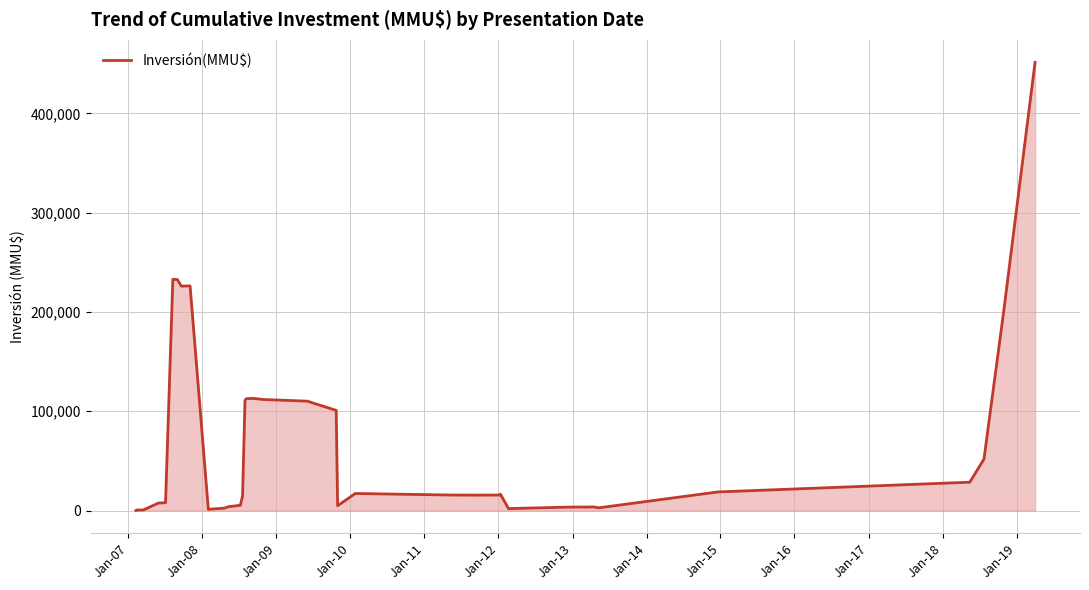

What is the difference between the maximum and minimum values?

451273